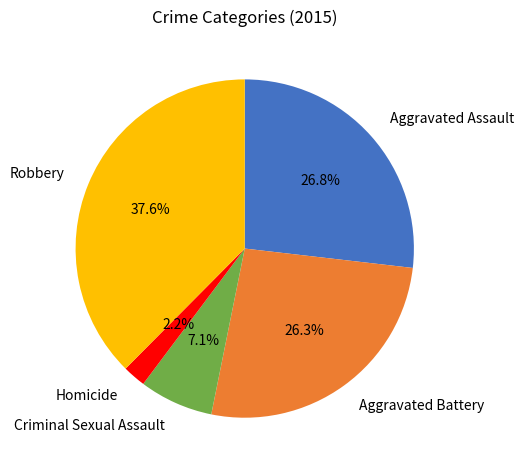

Is there any slice that represents more than half of the pie?

No